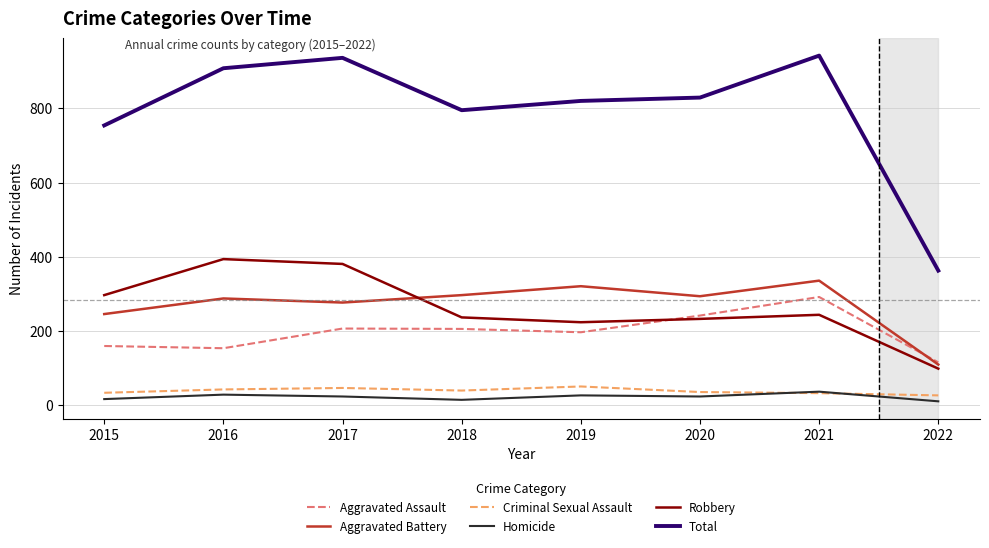

At which label does Aggravated Assault reach its minimum?

2022